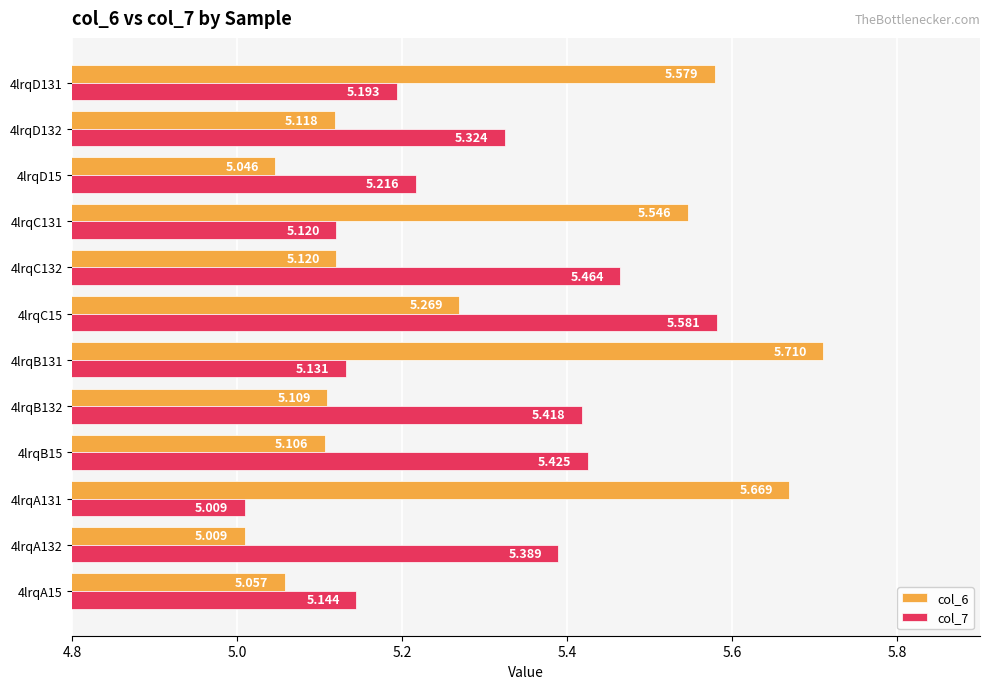

Is the value of col_6 at 4lrqB131 greater than the value of col_7 at 4lrqA131?

Yes